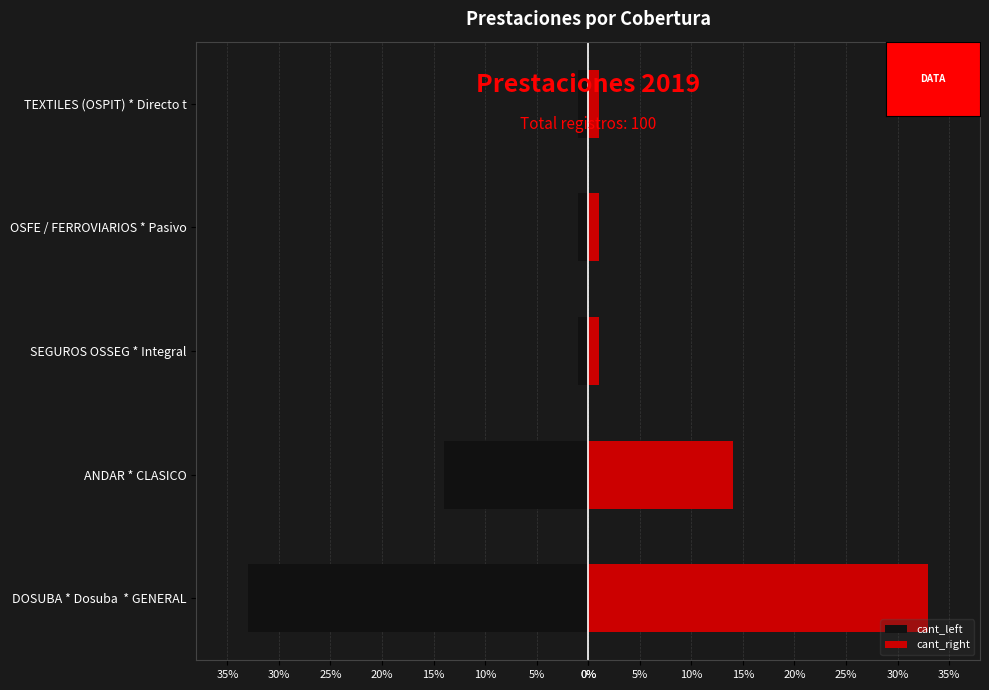

Reading left to right, list all the values displayed in this chart.

cant_left: -33	-14	-1	-1	-1
cant_right: 33	14	1	1	1